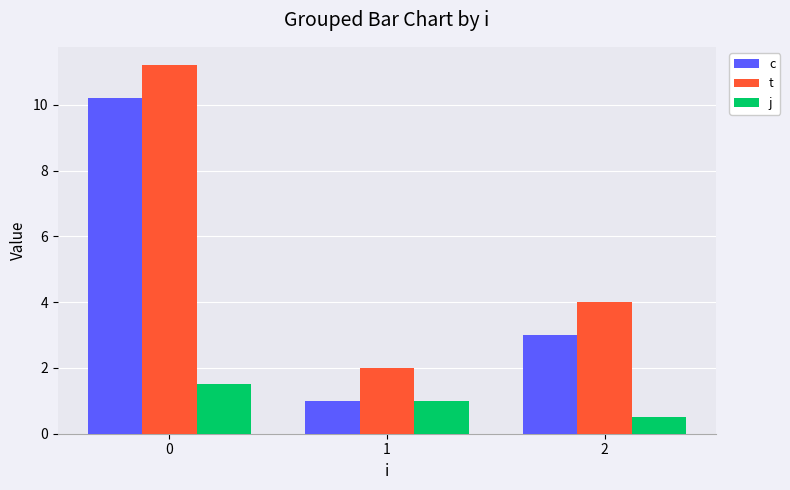

How many groups of bars are there?

3